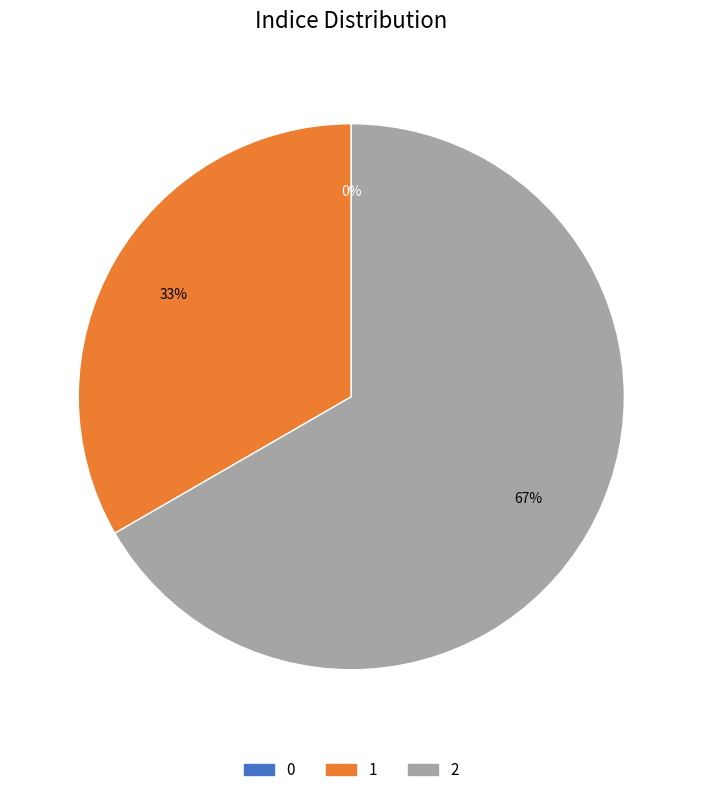

Do 1 and 0 together represent more than half of the pie?

No